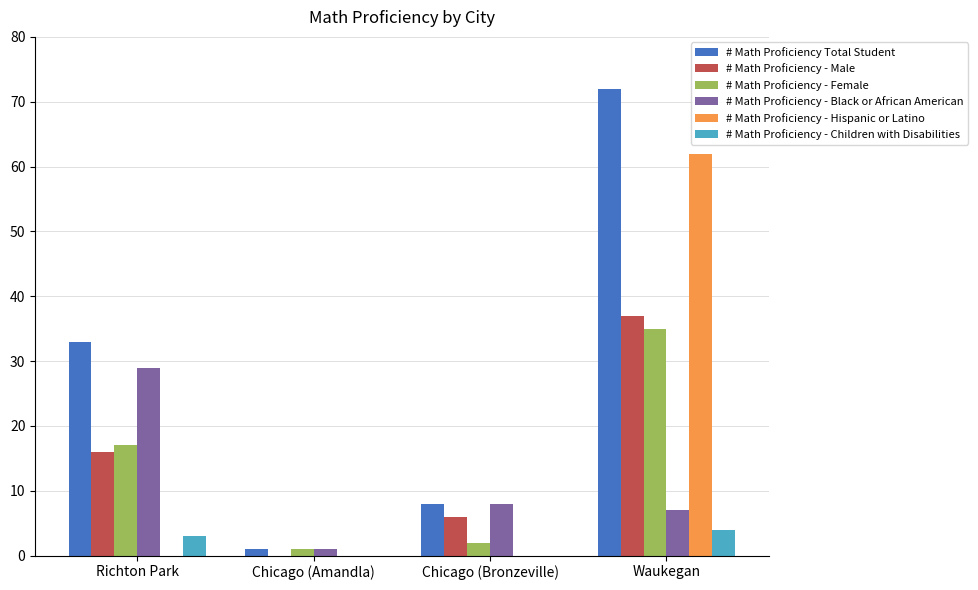

How many distinct data groups are displayed?

6